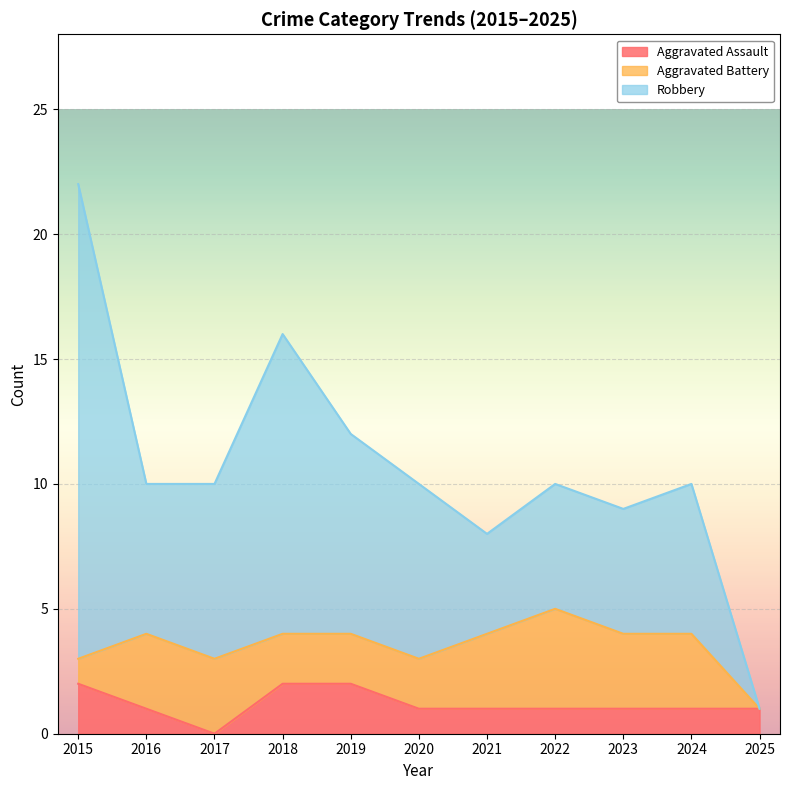

Reading right to left, what are all the values shown in this chart?

Aggravated Assault: 2025=1	2024=1	2023=1	2022=1	2021=1	2020=1	2019=2	2018=2	2017=0	2016=1	2015=2
Aggravated Battery: 2025=0	2024=3	2023=3	2022=4	2021=3	2020=2	2019=2	2018=2	2017=3	2016=3	2015=1
Robbery: 2025=0	2024=6	2023=5	2022=5	2021=4	2020=7	2019=8	2018=12	2017=7	2016=6	2015=19